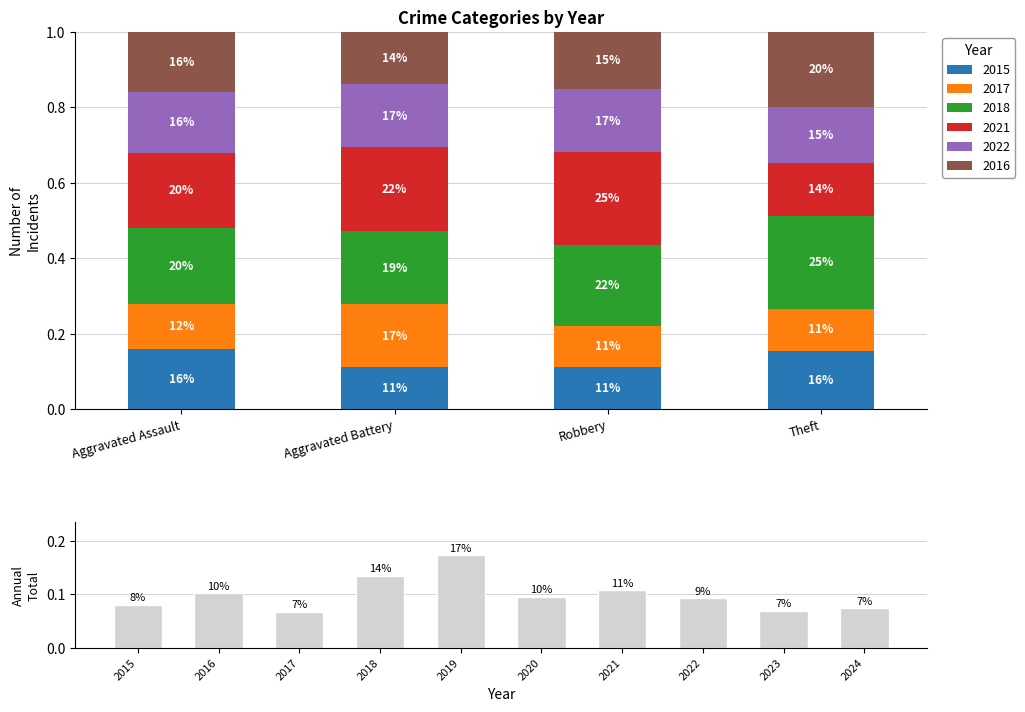

Which has a higher value, 2024 or 2020?

2020